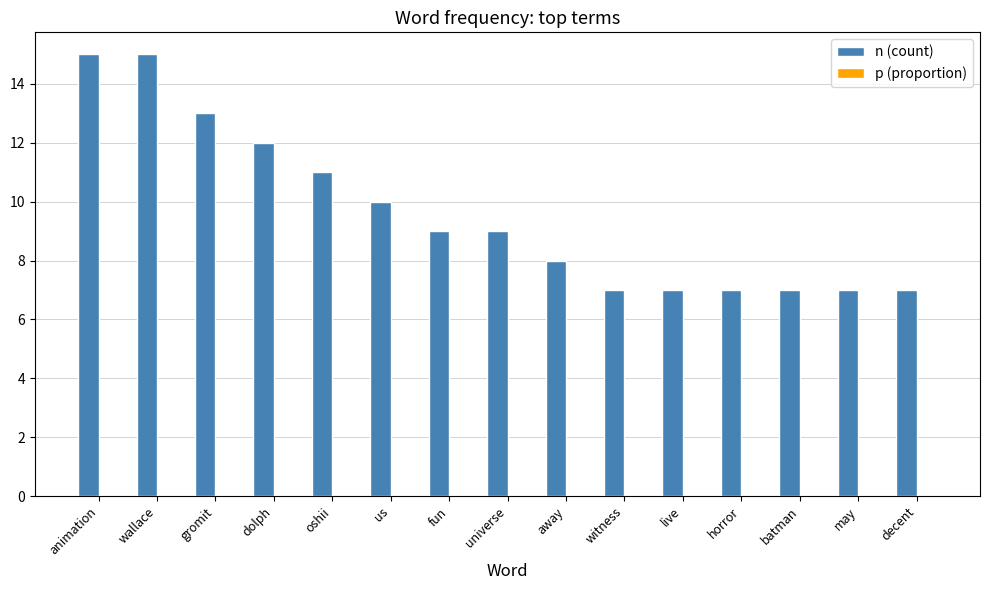

True or false: n (count) has a value of 13.3 at fun.

False